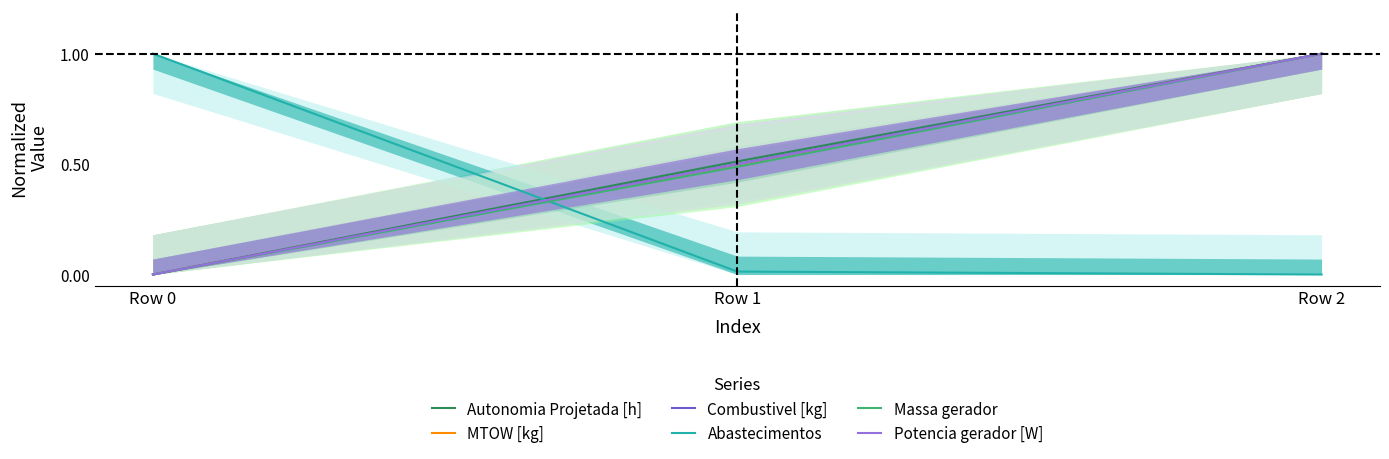

Where is MTOW [kg] nearest to the value 0?

Row 0